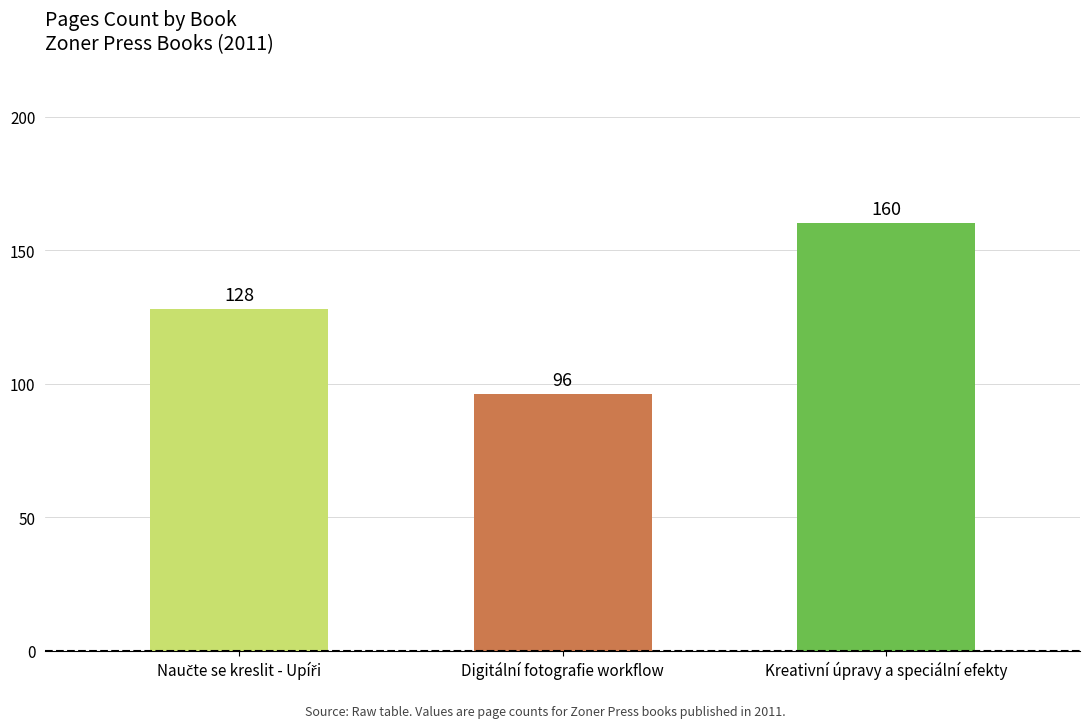

How many data points are less than 128?

1